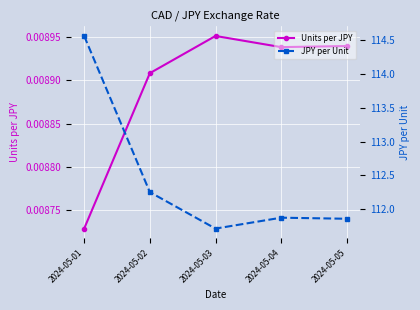

Reading right to left, what are all the values shown in this chart?

Units per JPY: 2024-05-05=0.0	2024-05-04=0.0	2024-05-03=0.0	2024-05-02=0.0	2024-05-01=0.0
JPY per Unit: 2024-05-05=111.9	2024-05-04=111.9	2024-05-03=111.7	2024-05-02=112.3	2024-05-01=114.6